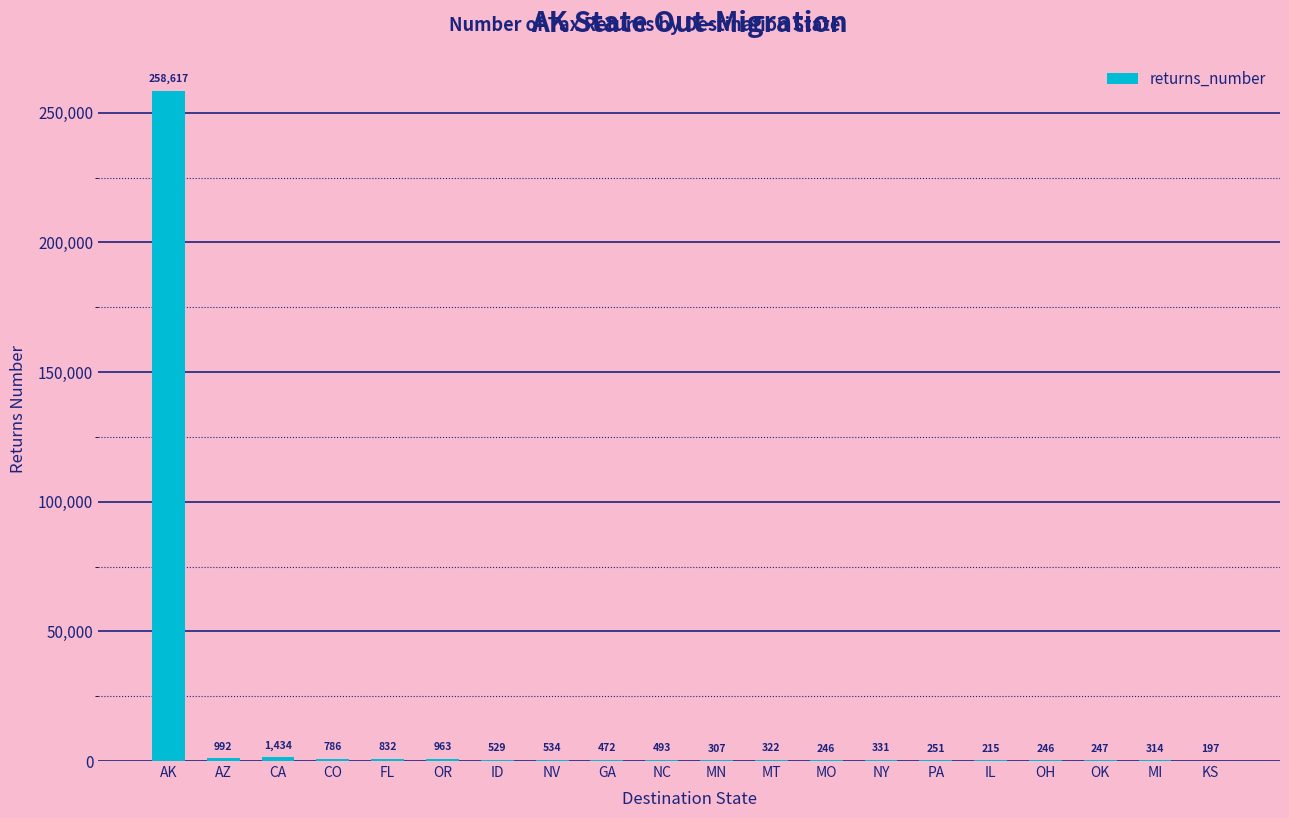

What is the change in value from AK to NC?

-258124